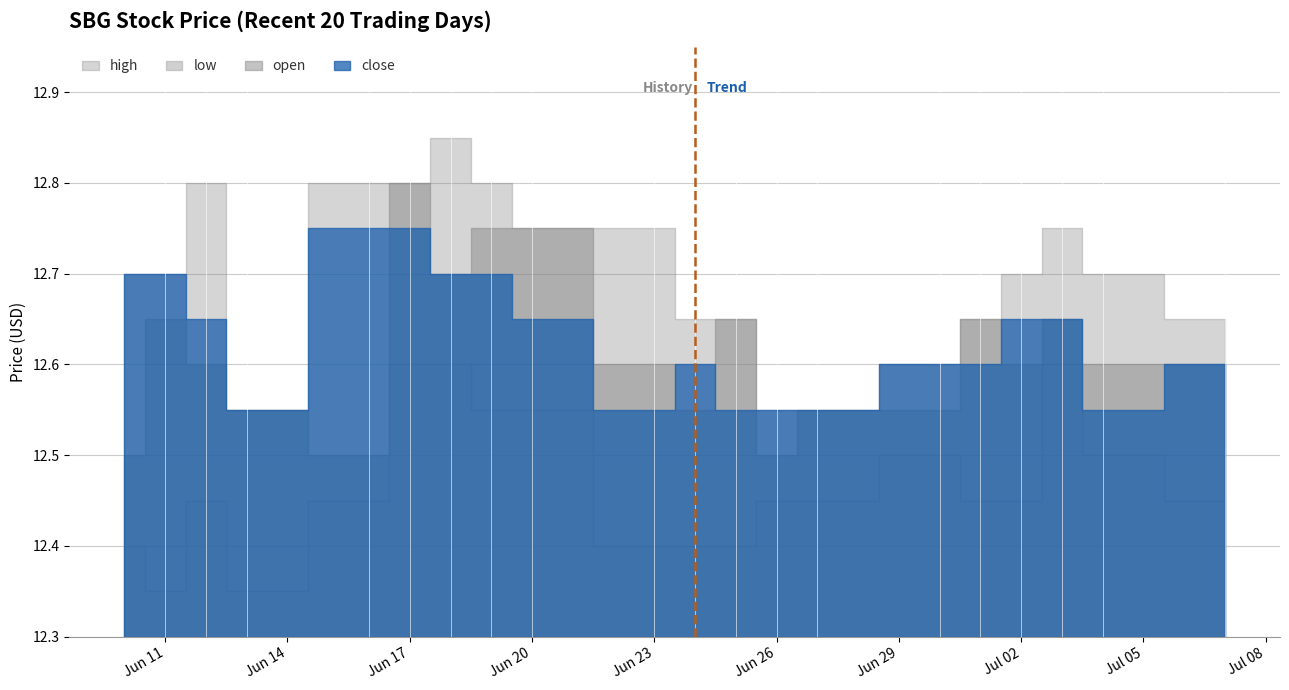

At 2025-07-07, list the series in order from smallest to largest.

low, open, close, high